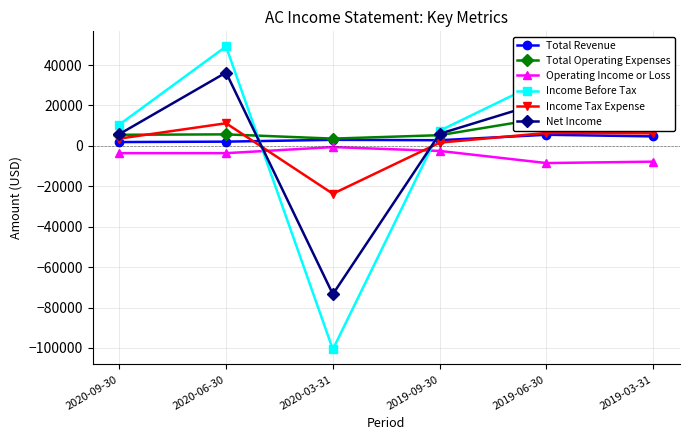

How many values in the Total Operating Expenses series exceed 5700?

2